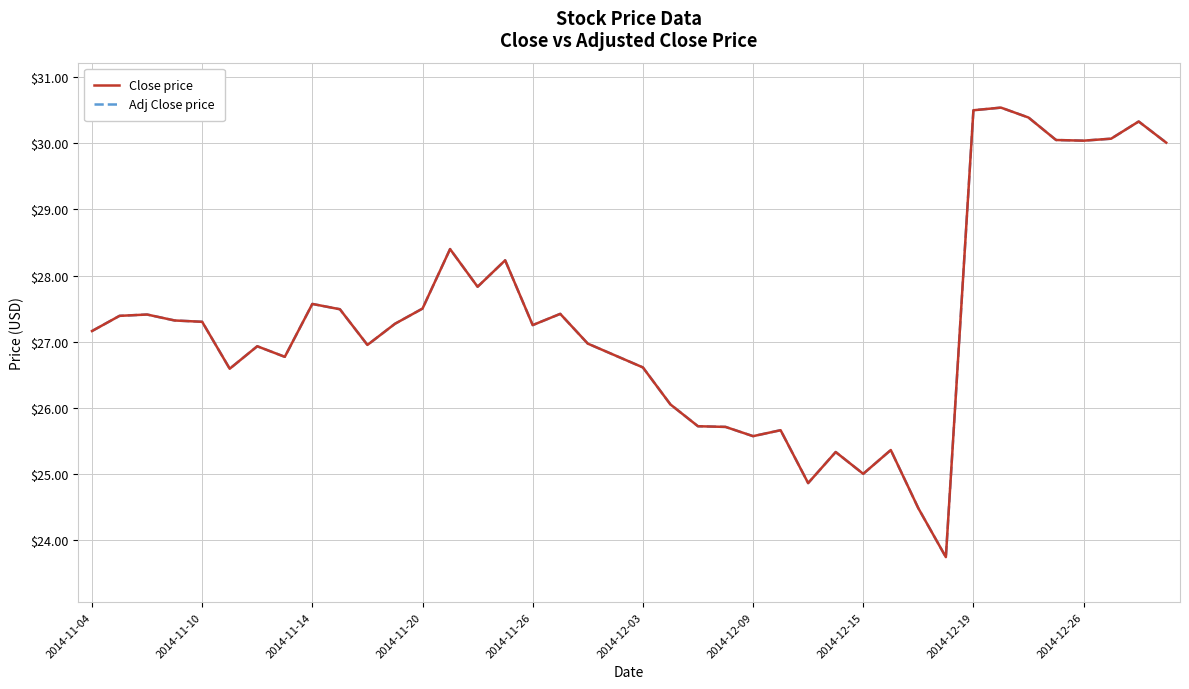

Does the chart display data point markers on the line(s)?

No